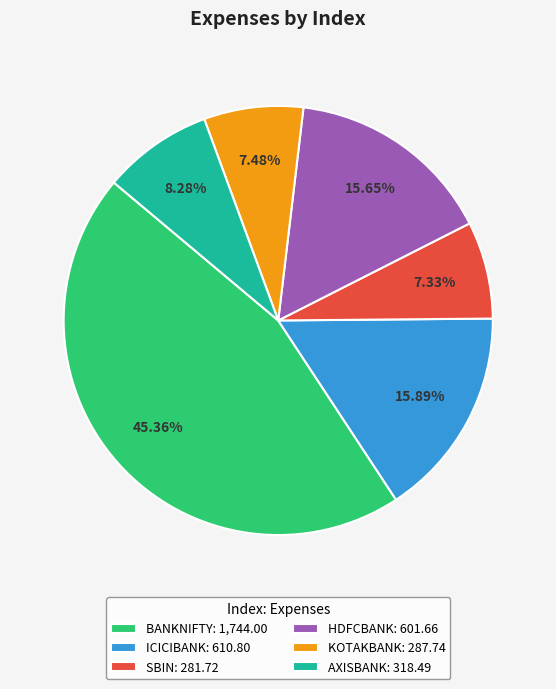

Do BANKNIFTY and SBIN together represent more than half of the pie?

Yes